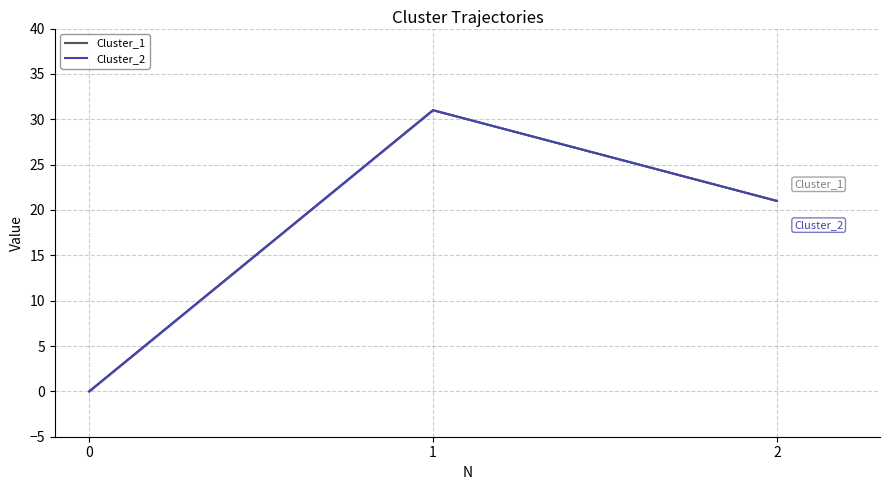

What is the sum of the Cluster_2 values at 1 and 2?

52